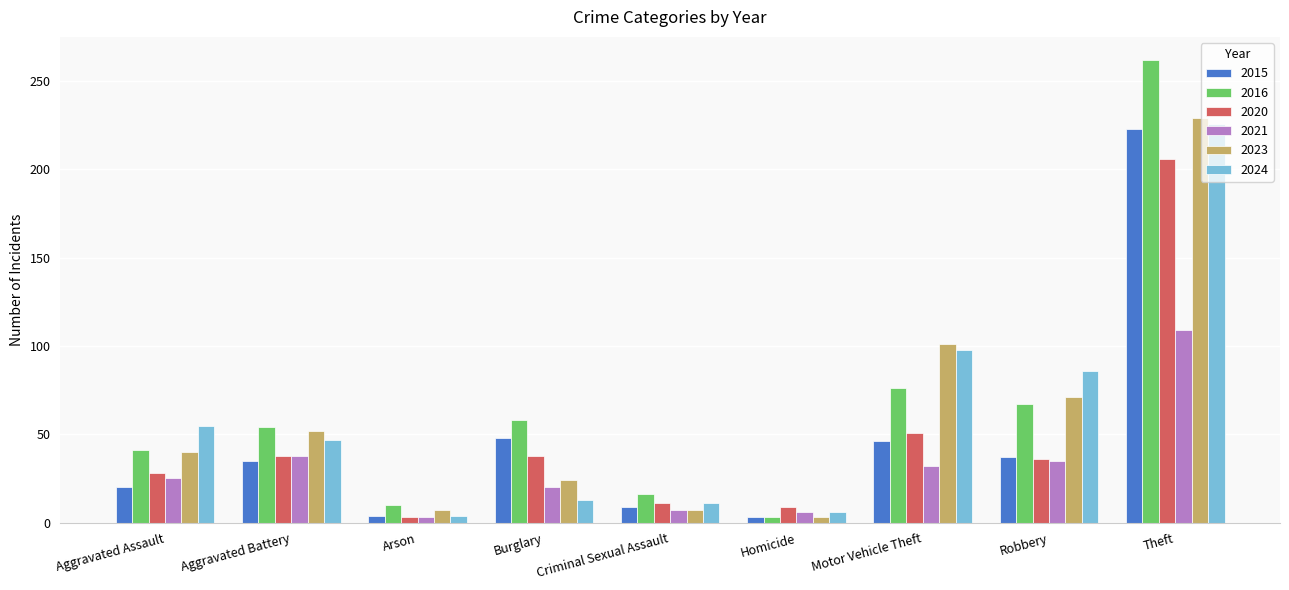

Which series has the widest spread of values?

2016